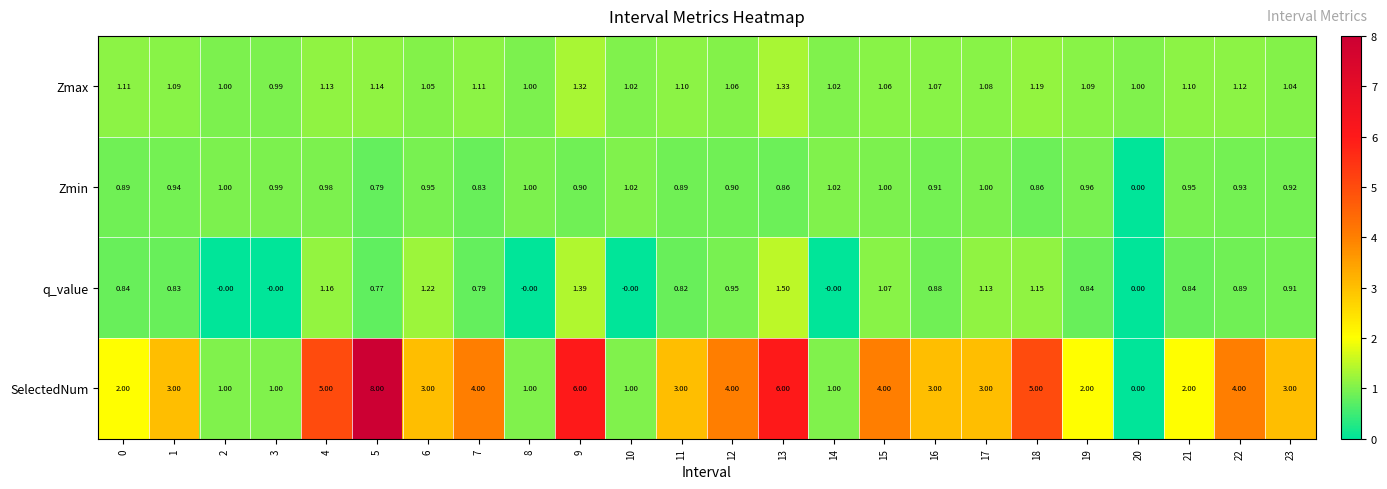

Rank the series by their maximum value, from lowest to highest.

Zmin, Zmax, q_value, SelectedNum